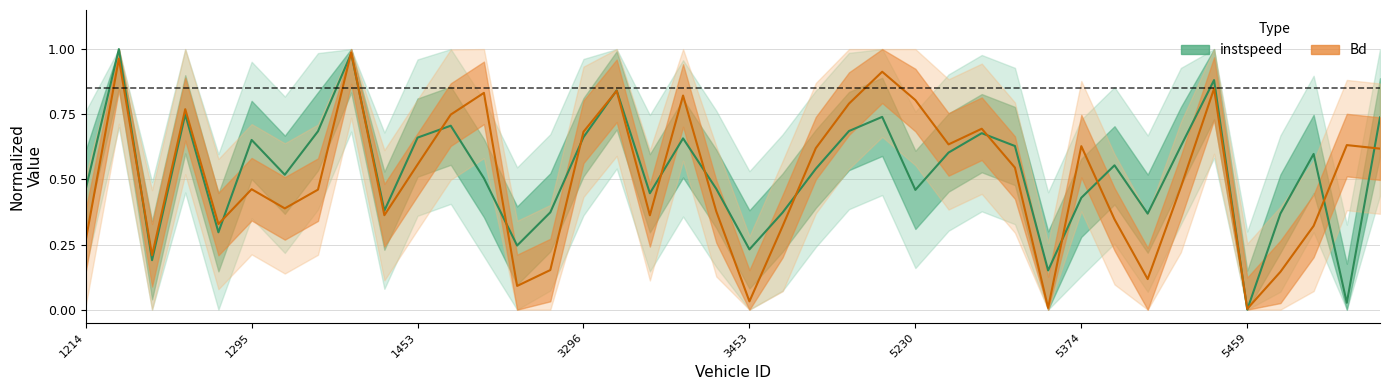

Rank the series by their average value, from lowest to highest.

Bd, instspeed